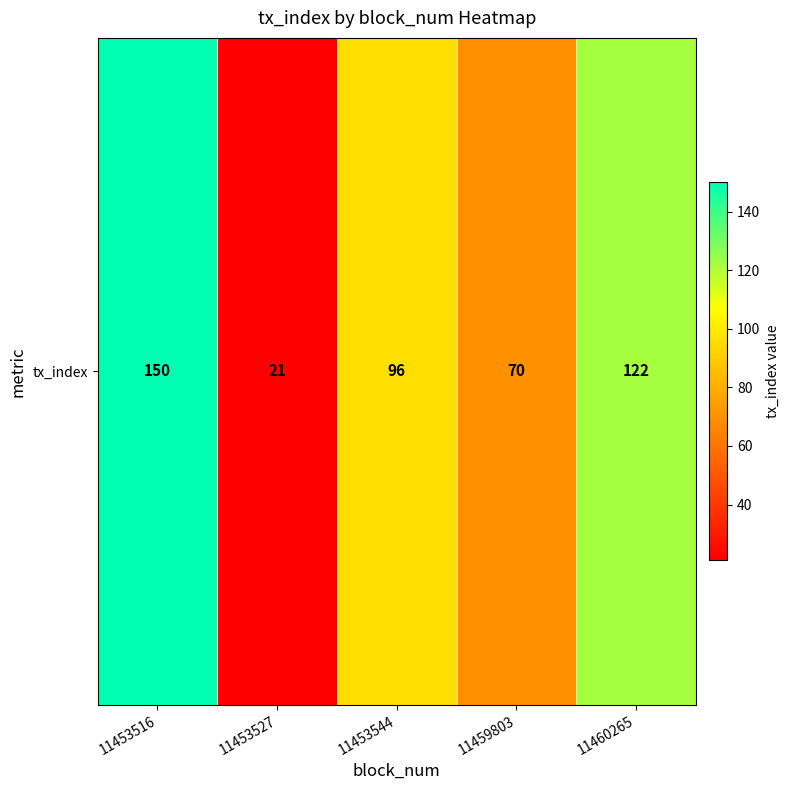

Reading left to right, what are all the values shown in this chart?

11453516=150	11453527=21	11453544=96	11459803=70	11460265=122